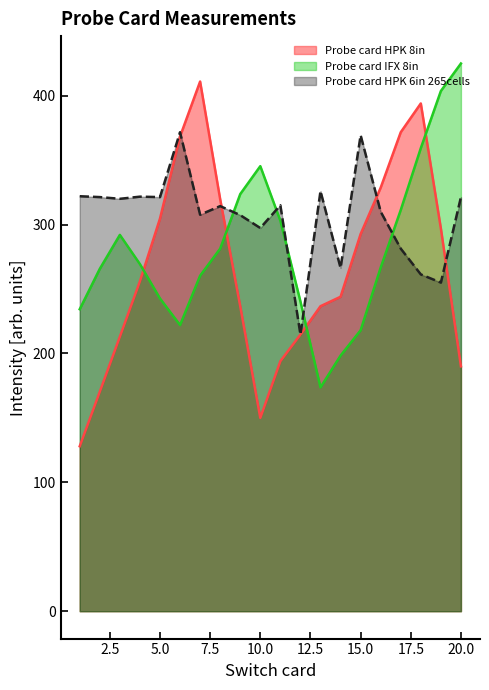

How many times do Probe card IFX 8in and Probe card HPK 6in 265cells cross each other?

5